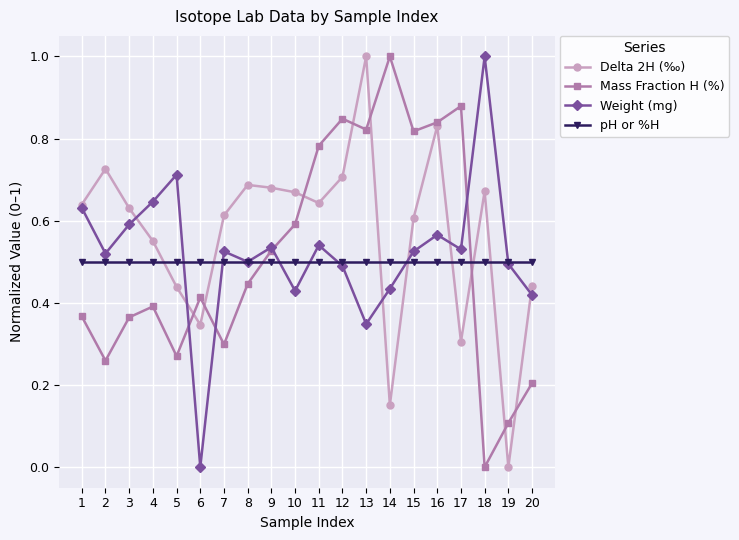

At how many categories does at least one series exceed 0?

20